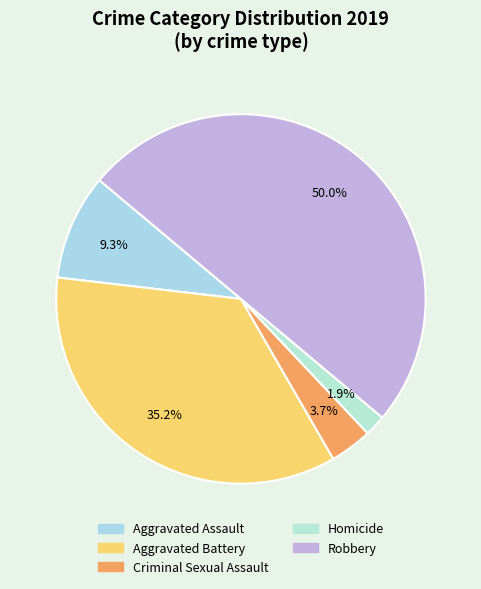

What percentage is the Aggravated Assault slice, to the nearest percent?

9%